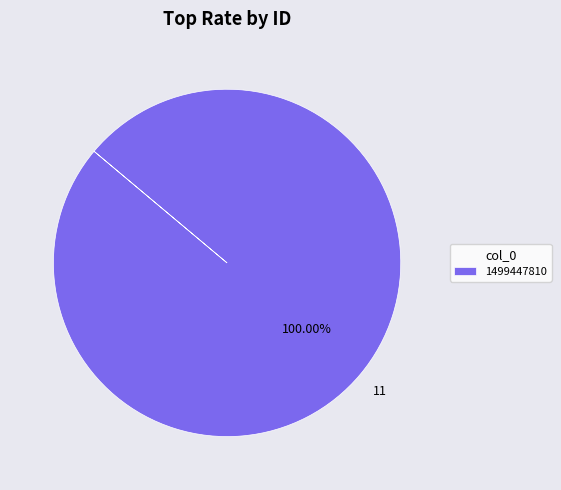

Which category accounts for the majority?

1499447810